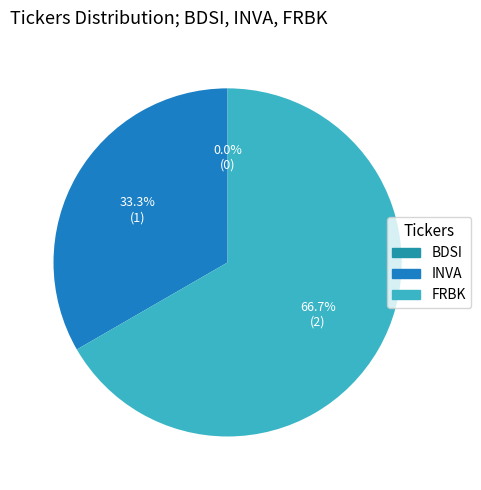

True or false: BDSI accounts for 11% of the total.

False